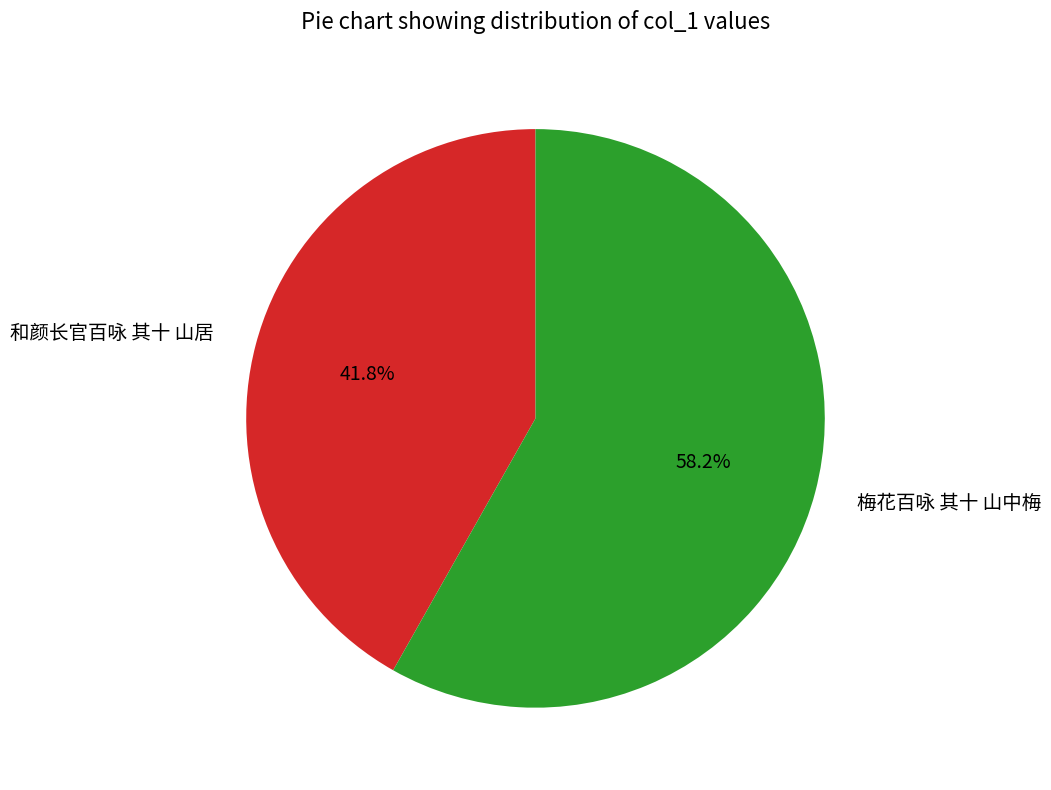

To the nearest percent, what is the combined percentage of 梅花百咏 其十 山中梅 and 和颜长官百咏 其十 山居?

100%